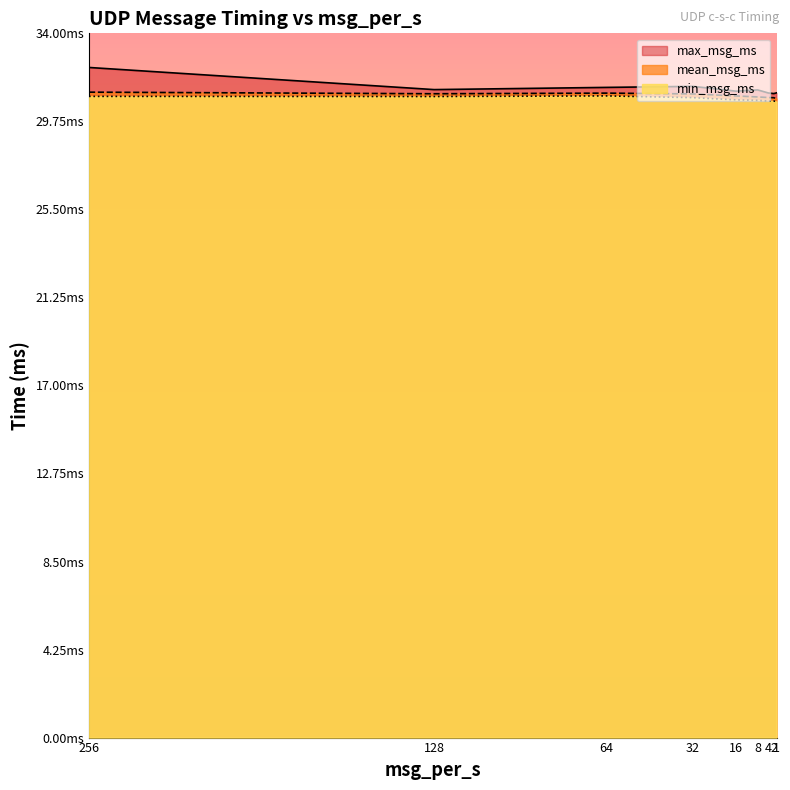

Does the chart have visible grid lines?

No